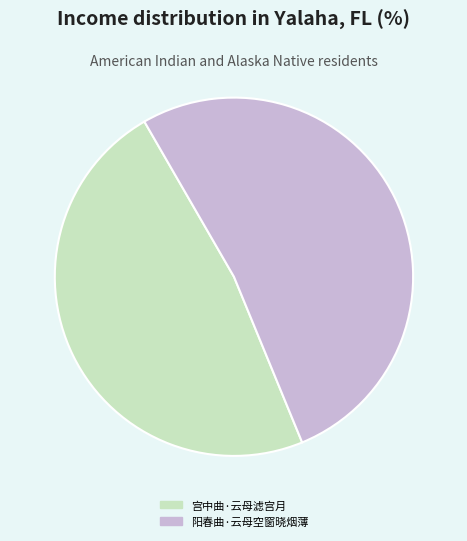

True or false: 宫中曲·云母滤宫月 accounts for 60% of the total.

False